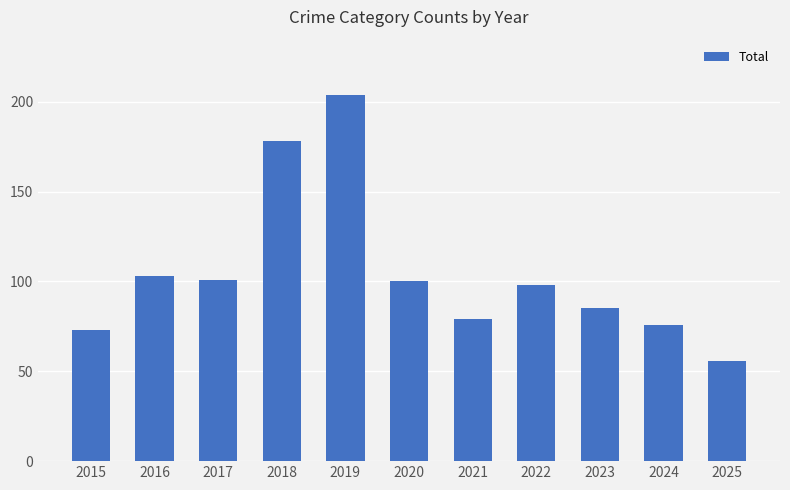

Reading right to left, what are all the values shown in this chart?

56	76	85	98	79	100	204	178	101	103	73